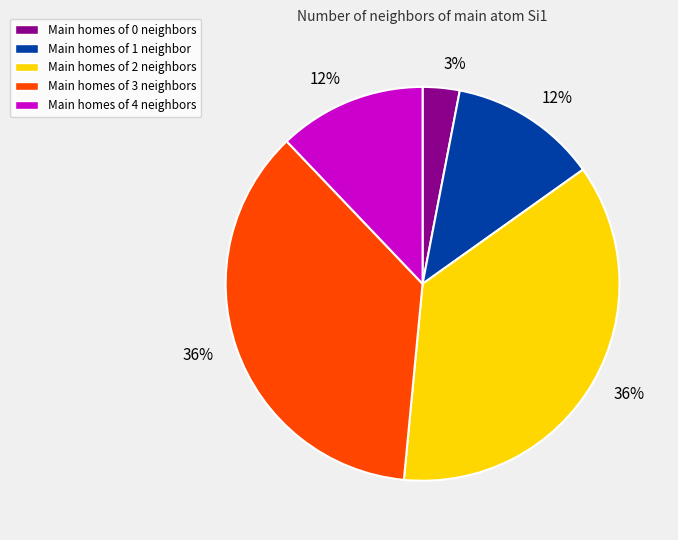

Is there any slice that represents more than half of the pie?

No